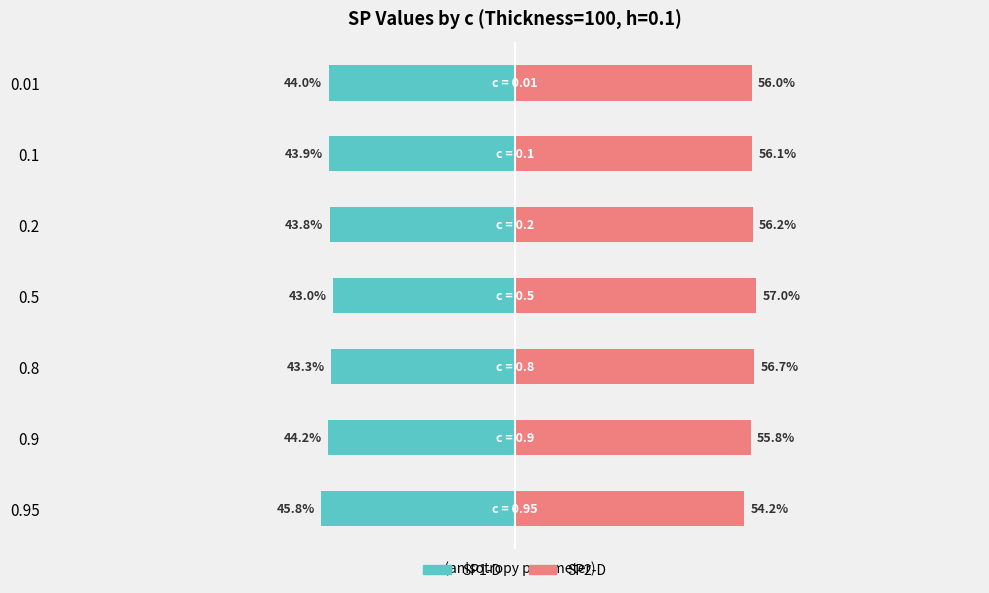

Which series has the widest spread of values?

SP1-D